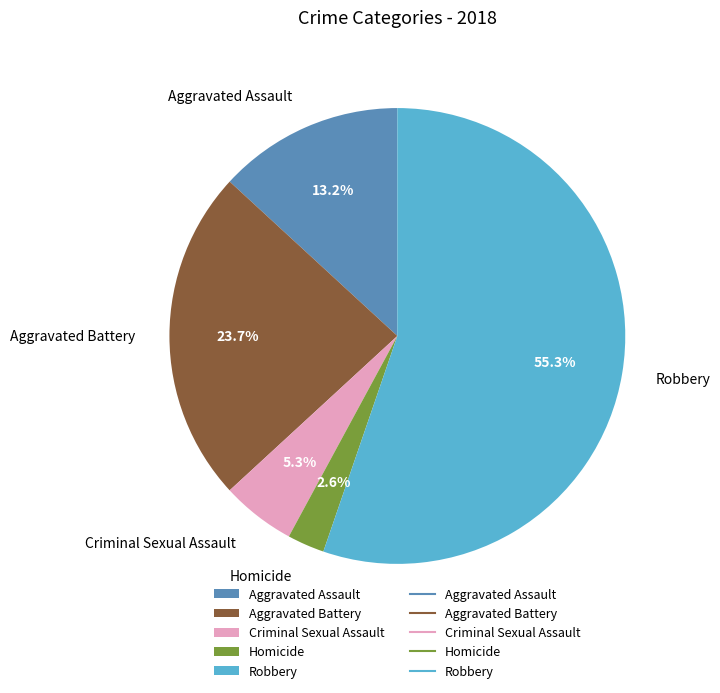

To the nearest percent, what is the difference between the largest and smallest slice percentages?

53%